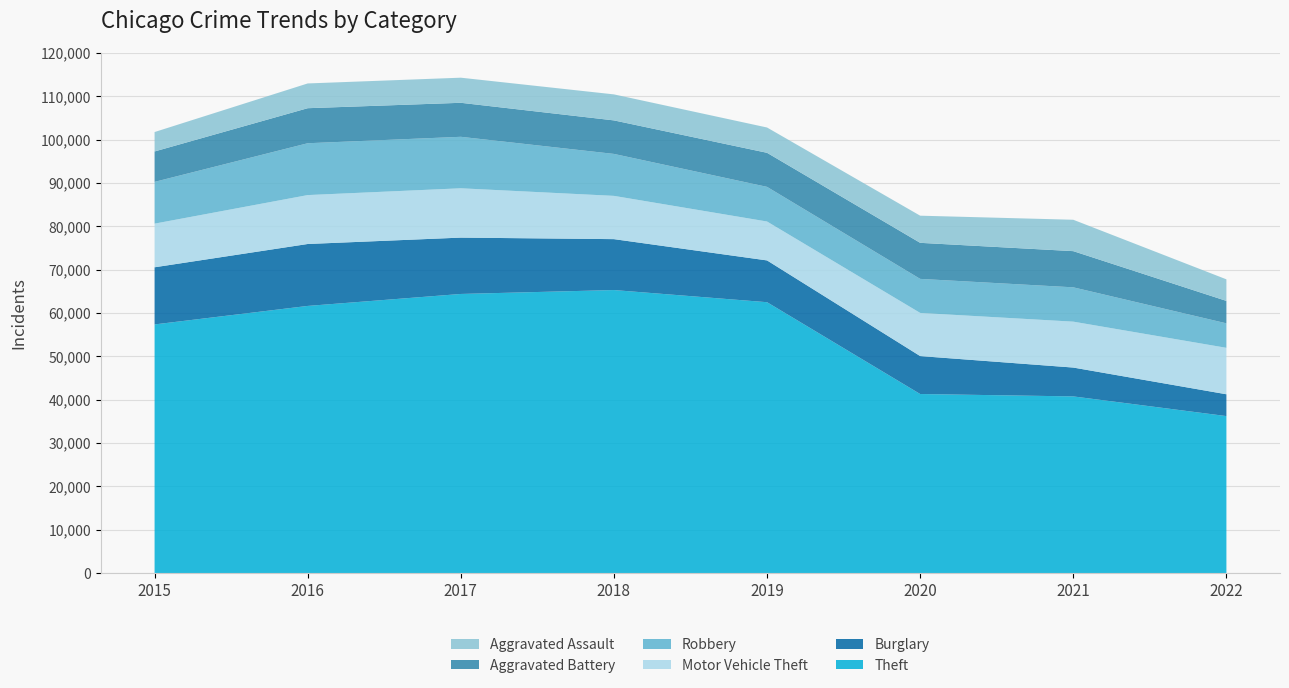

Reading left to right, transcribe all the data shown in this chart.

Theft: 2015=57350	2016=61618	2017=64380	2018=65282	2019=62478	2020=41296	2021=40743	2022=36202
Burglary: 2015=13184	2016=14289	2017=13001	2018=11746	2019=9639	2020=8754	2021=6655	2022=5032
Motor Vehicle Theft: 2015=10068	2016=11286	2017=11380	2018=9983	2019=8978	2020=9953	2021=10592	2022=10716
Robbery: 2015=9638	2016=11960	2017=11880	2018=9679	2019=7994	2020=7855	2021=7920	2022=5652
Aggravated Battery: 2015=7018	2016=8085	2017=7845	2018=7735	2019=7857	2020=8319	2021=8348	2022=5174
Aggravated Assault: 2015=4480	2016=5712	2017=5793	2018=6001	2019=5840	2020=6263	2021=7241	2022=4976